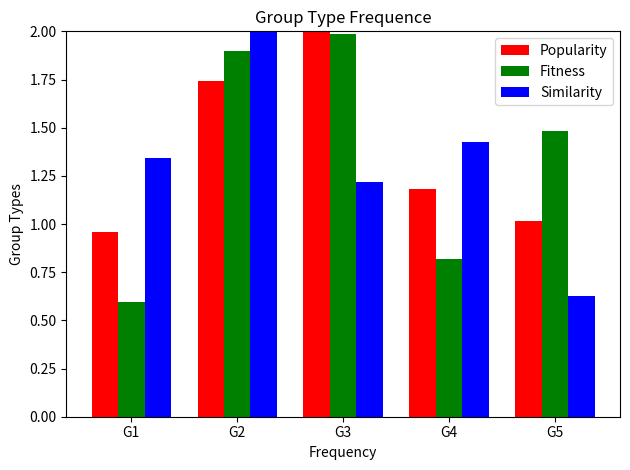

How many values in the Fitness series exceed 1?

3